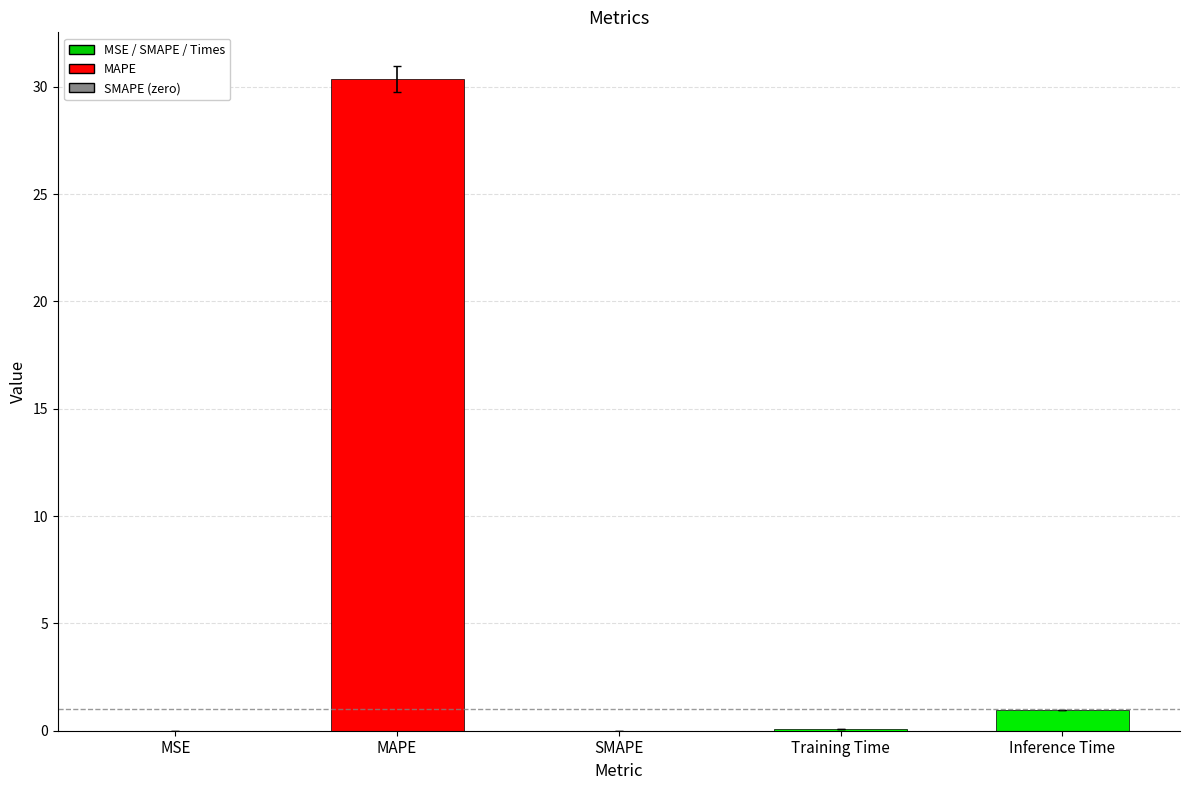

At which label is the value closest to 15?

Inference Time